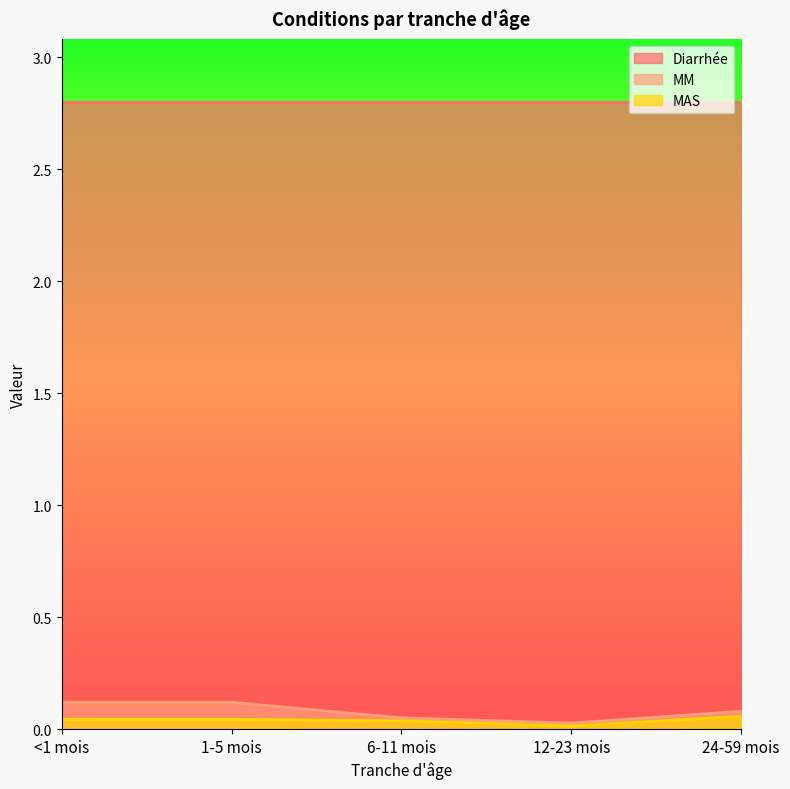

True or false: MM and MAS cross at least once.

False